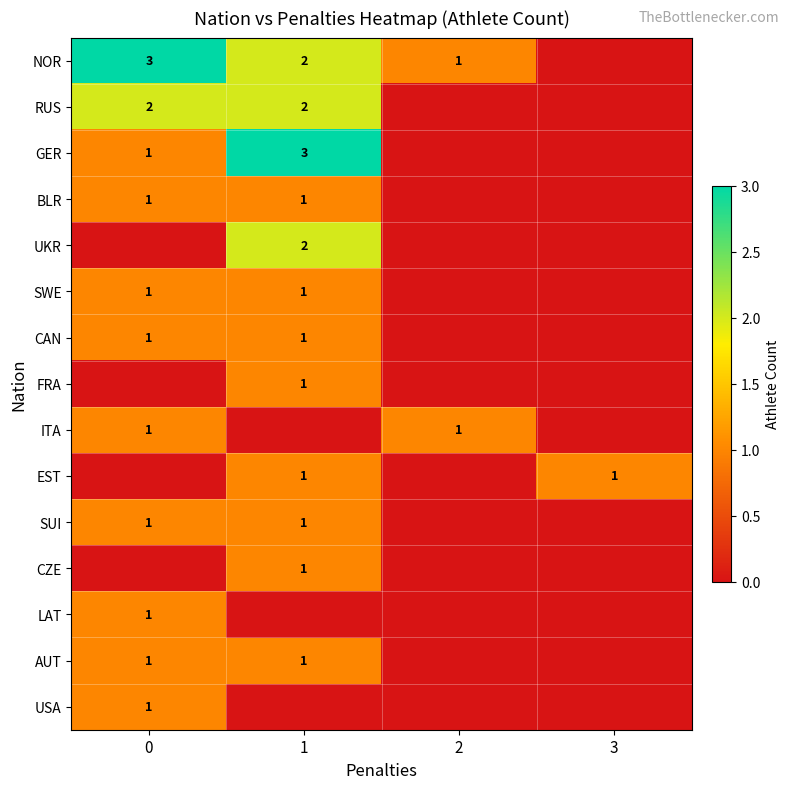

True or false: FRA has a value of 1 at 1.

True